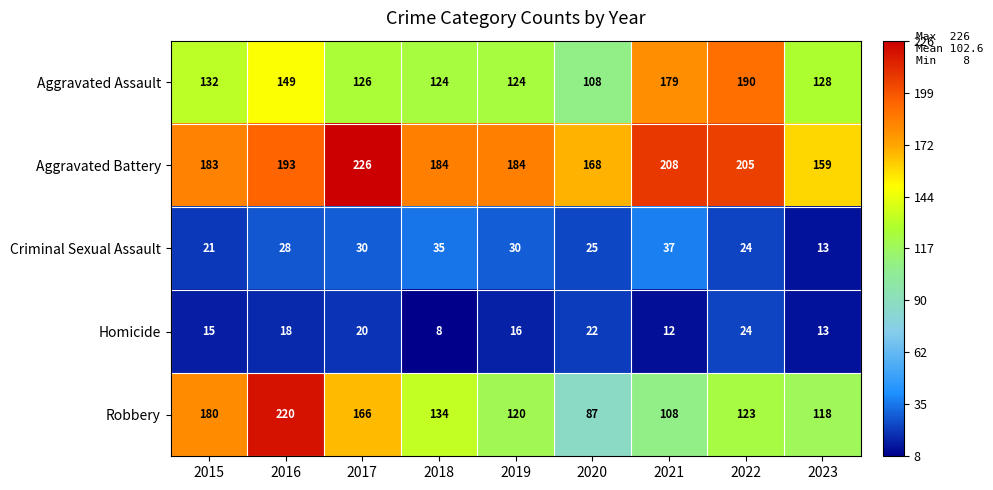

Which series has the widest spread of values?

Robbery